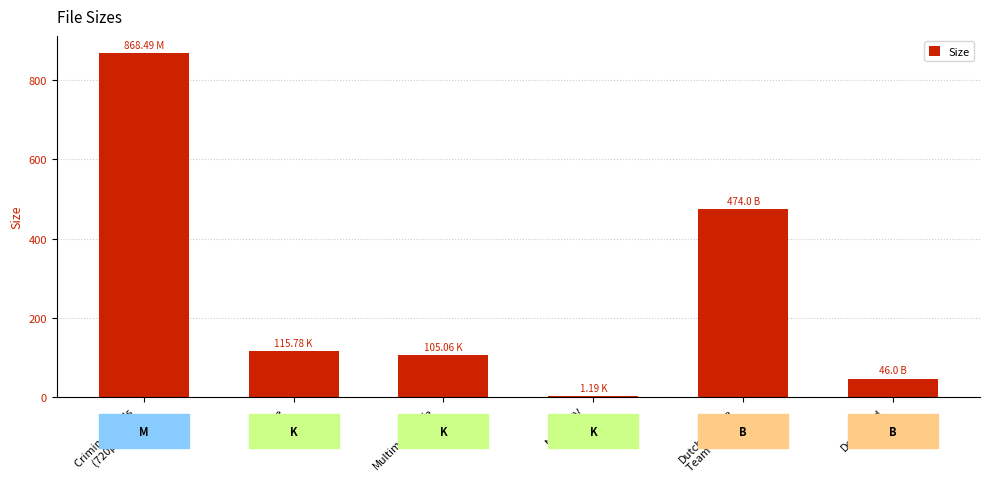

What is the ratio of the value at Multimediacafe
.png to the value at Koedje
.png?

0.9